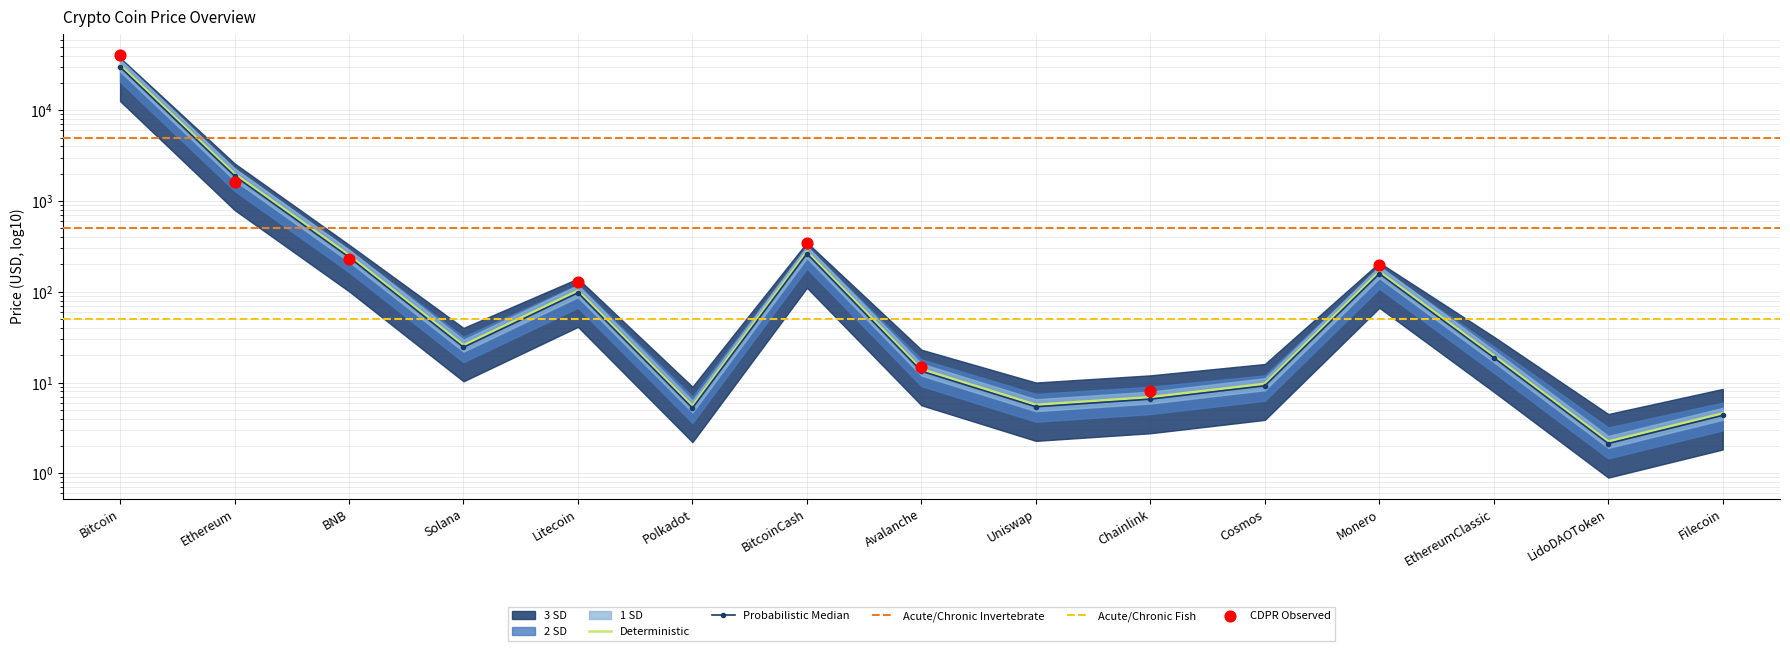

What is the total value across all series at Uniswap?

11.1